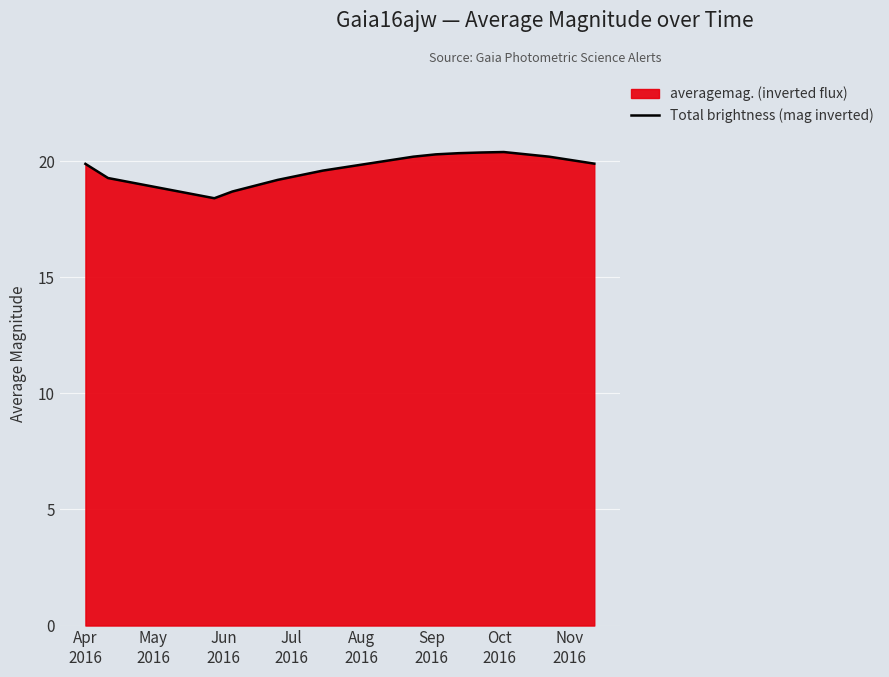

What is the difference between the maximum and minimum values?

2.0